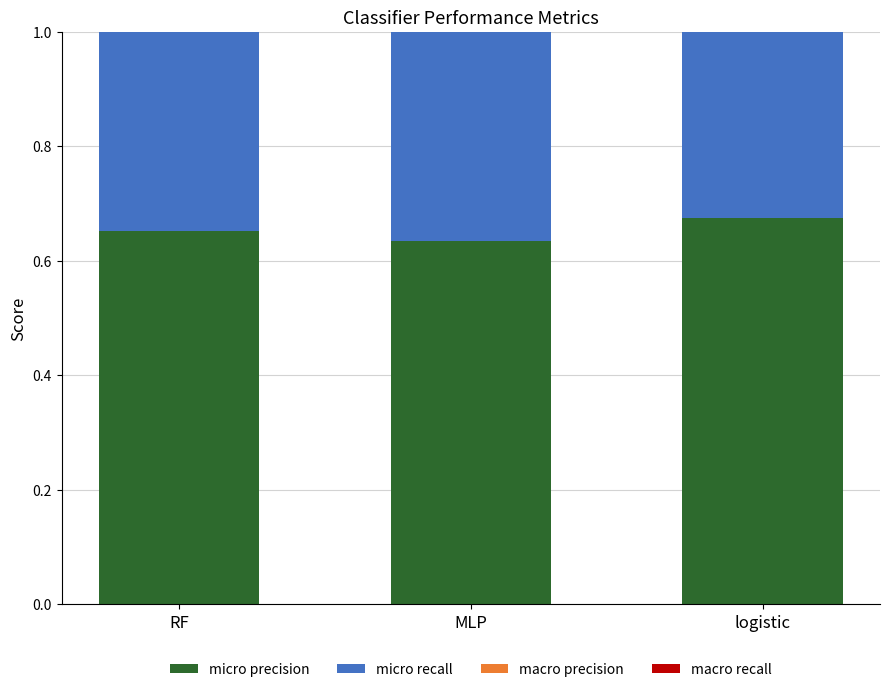

List the series in order of their peak value, highest first.

micro precision, micro recall, macro precision, macro recall